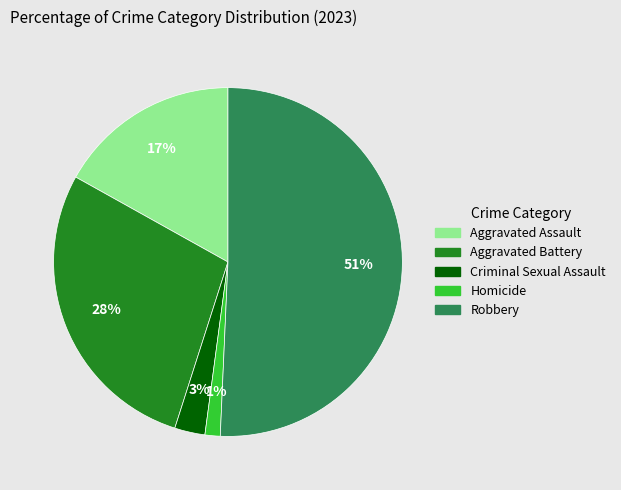

Do Aggravated Assault and Homicide together represent more than half of the pie?

No